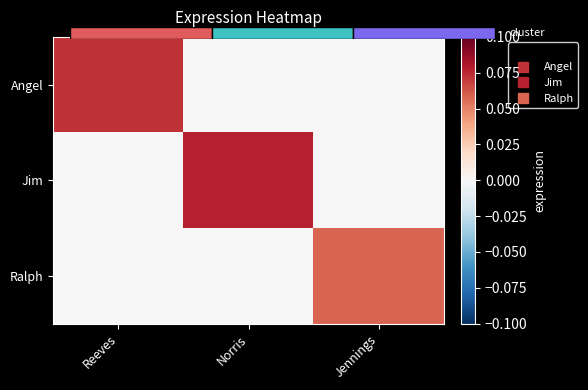

The Ralph series shows 0.1 at Jennings. True or false?

True